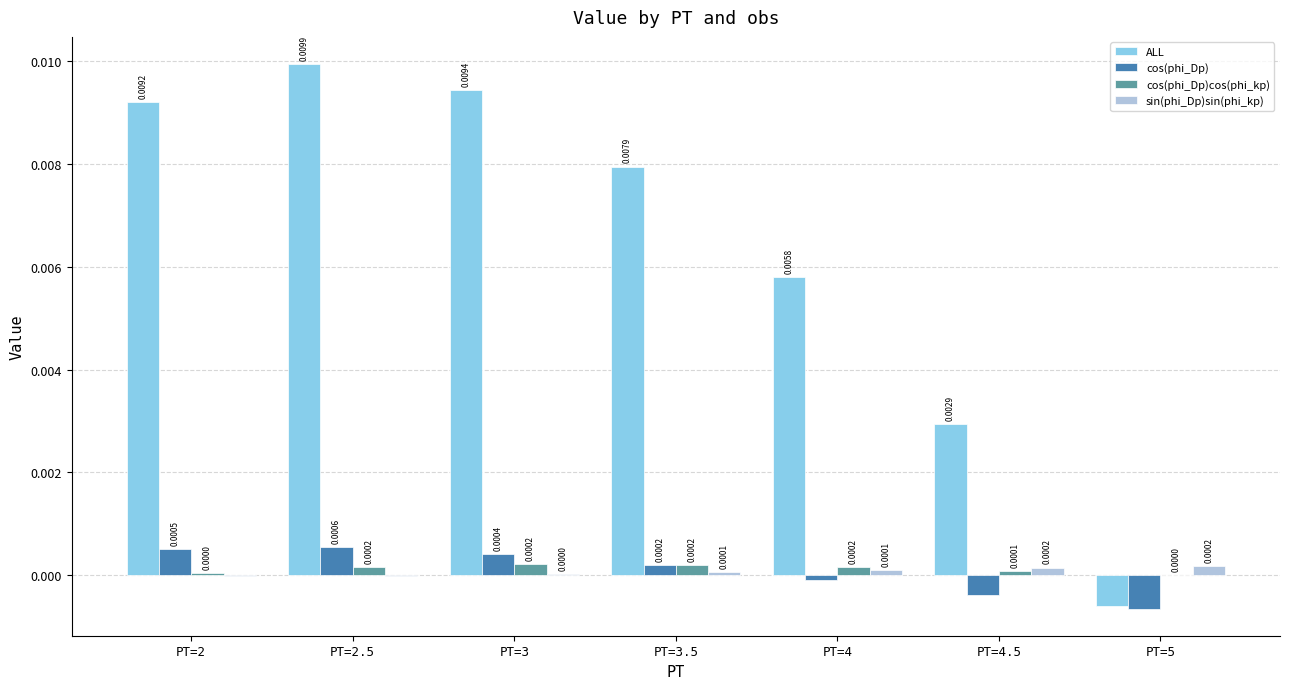

Which series changed the most between PT=3.5 and PT=5?

ALL